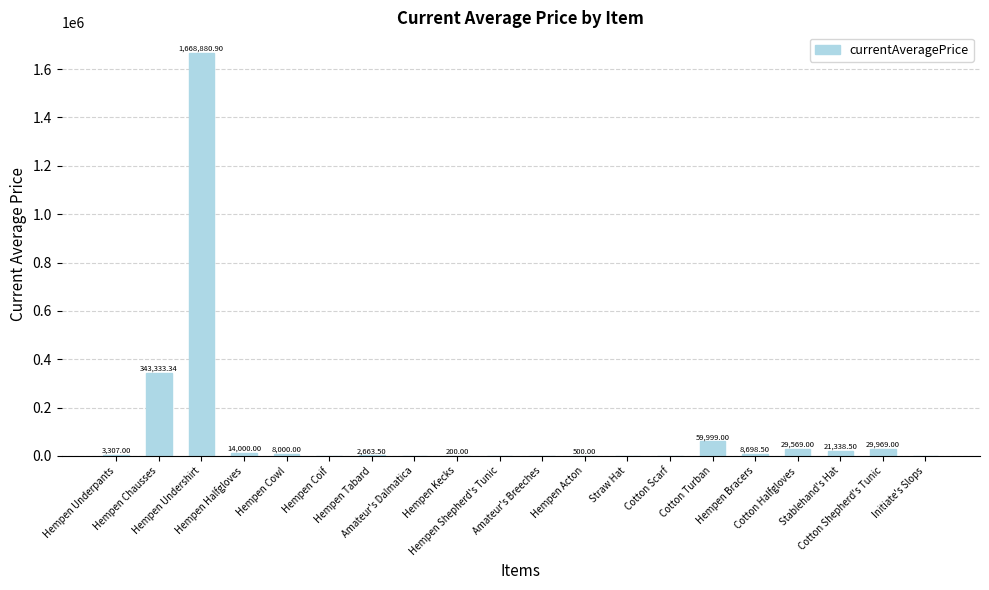

Does the chart contain stacked bars?

No